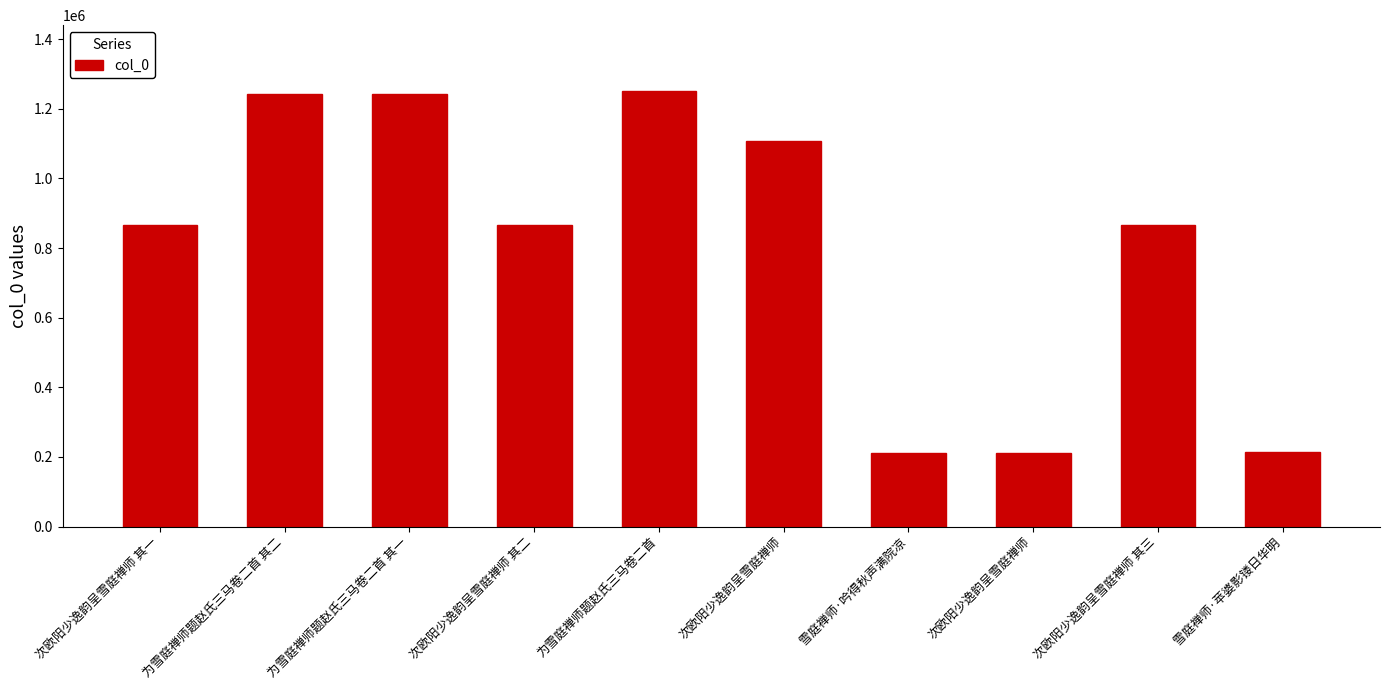

Does the chart contain any negative values?

No